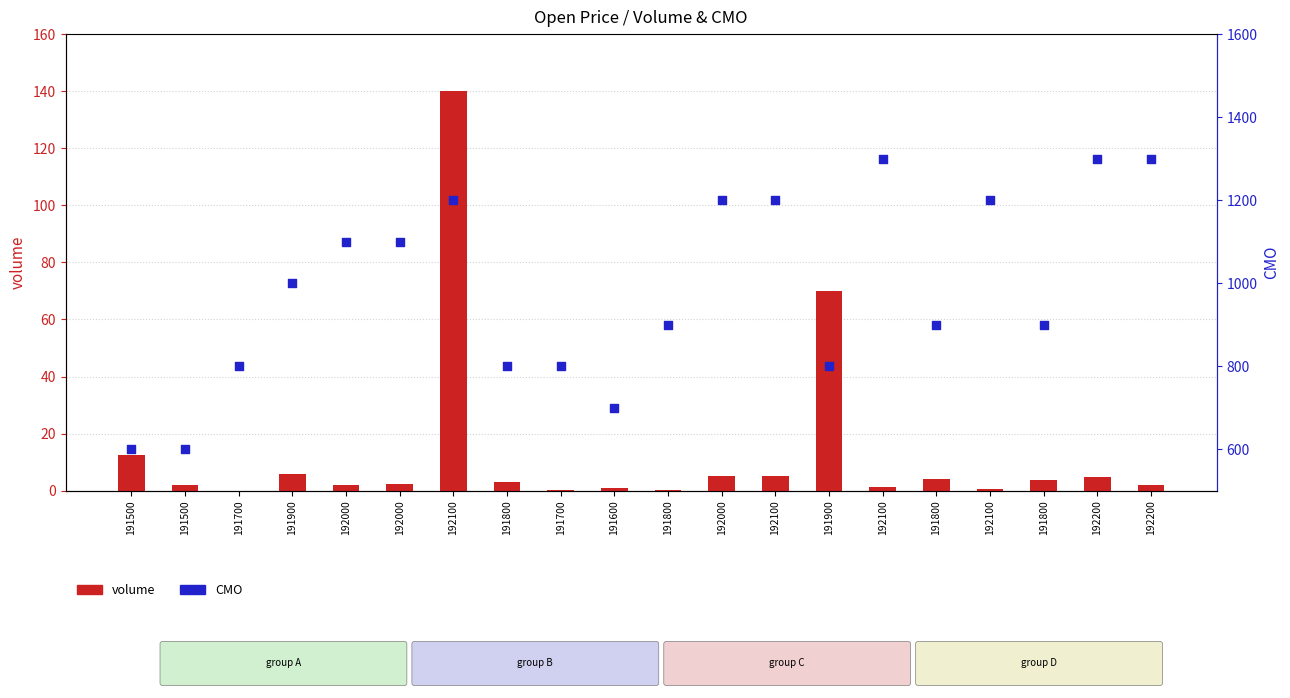

Which series reaches the minimum Y coordinate?

volume